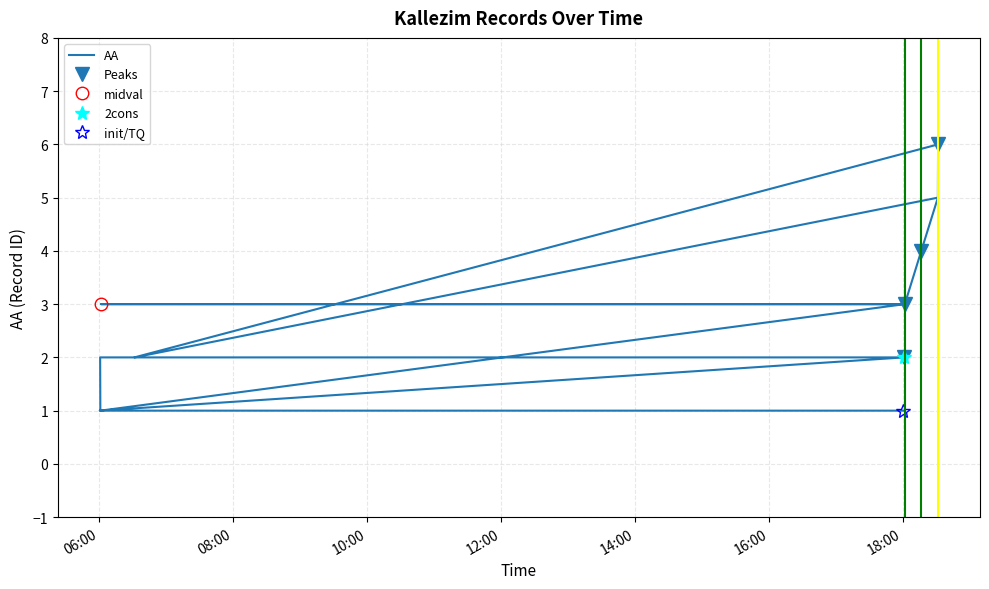

Where is the data nearest to the value 3?

2020-03-20 18:01:42